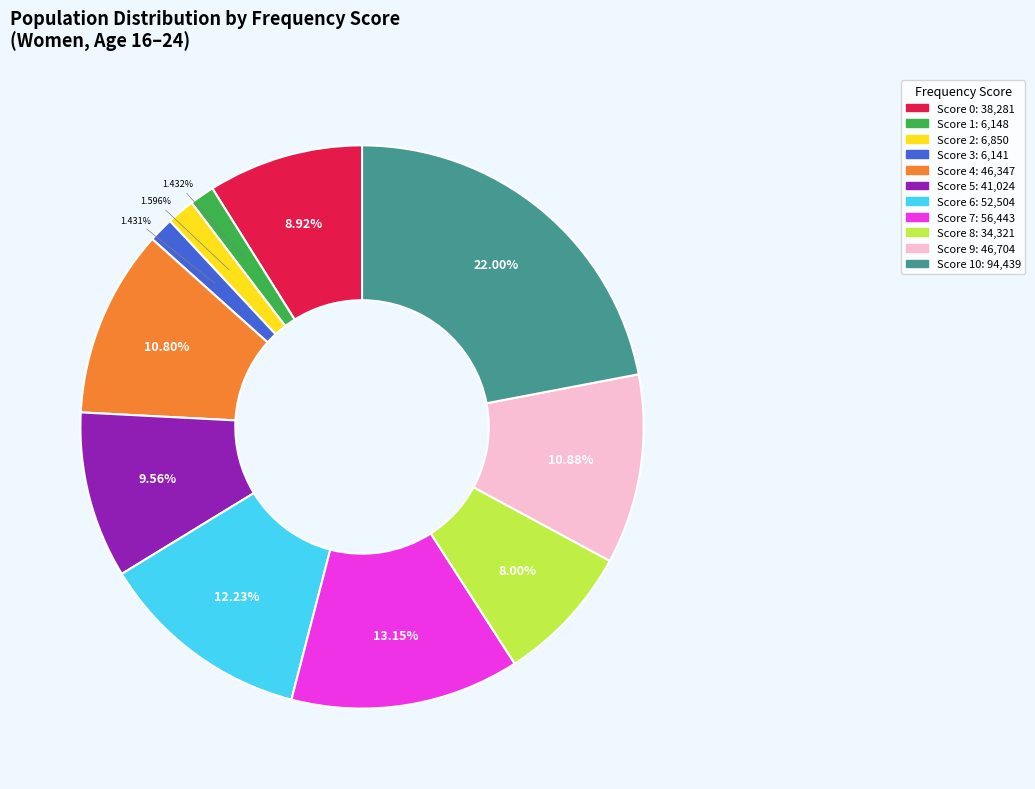

Is there any slice that represents more than half of the pie?

No